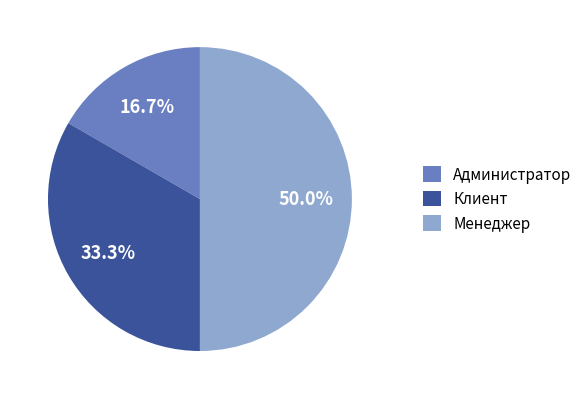

Rank the categories by value from lowest to highest.

Администратор, Клиент, Менеджер